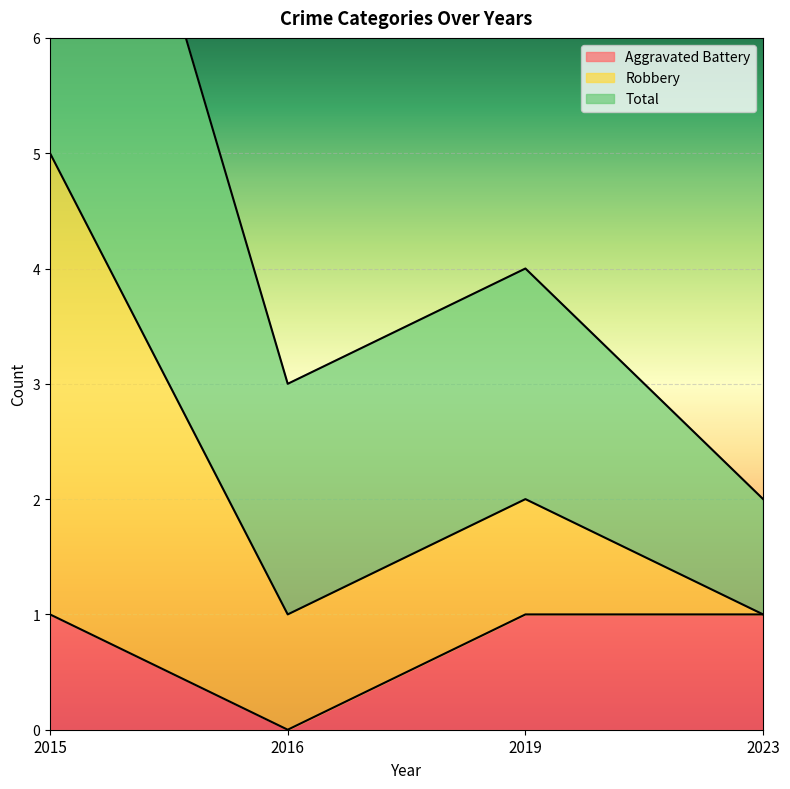

How many interior local valleys does the Aggravated Battery series have?

1